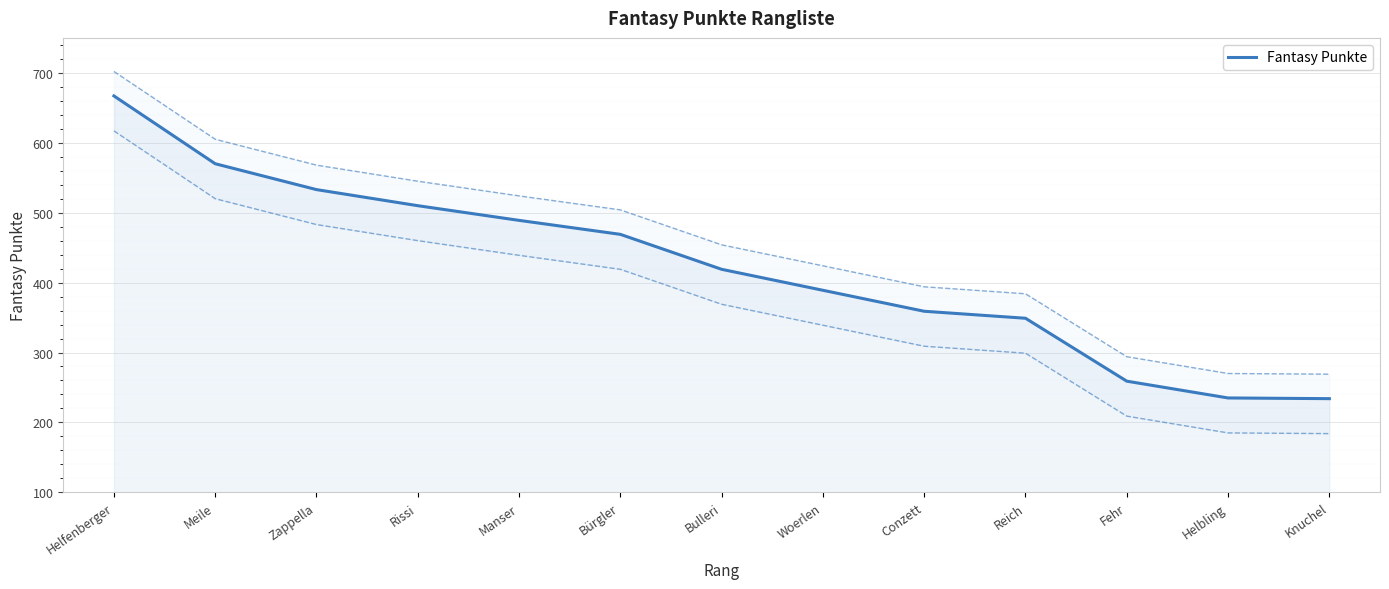

What is the label of the 6th point from the left?

Bürgler